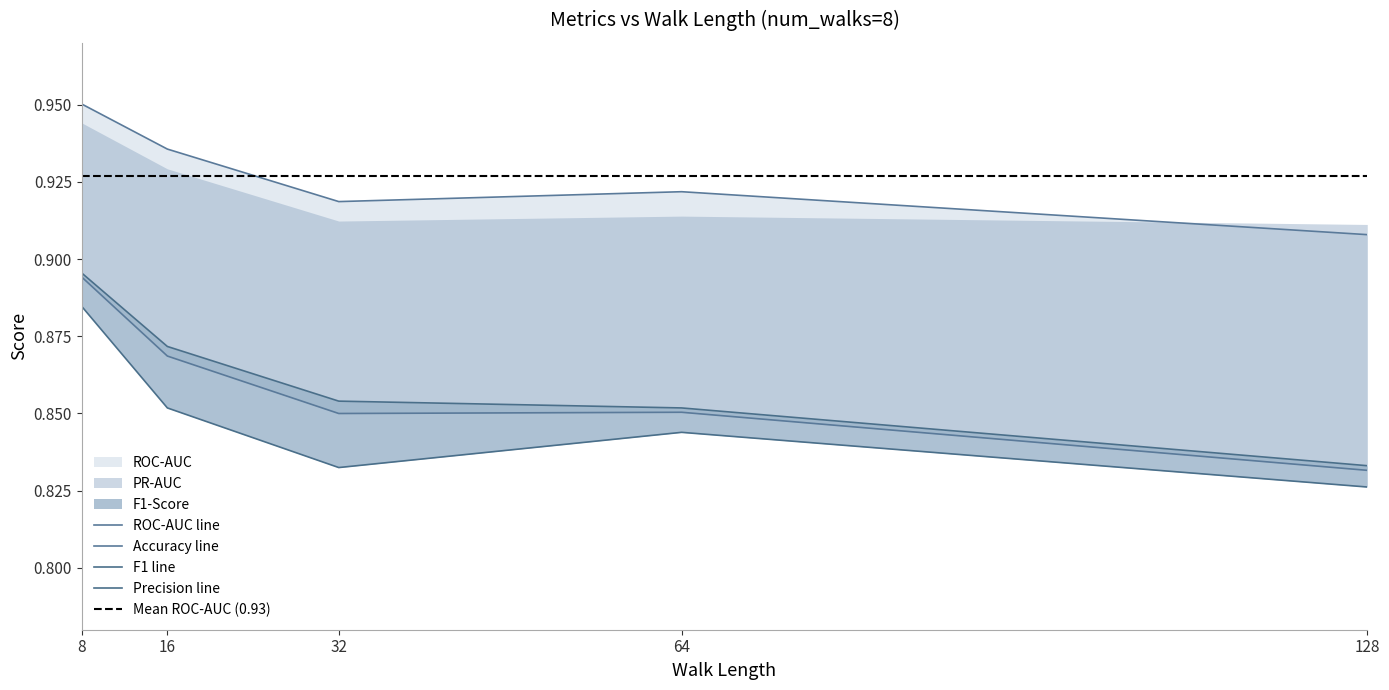

True or false: Precision and ROC-AUC intersect in this chart.

False